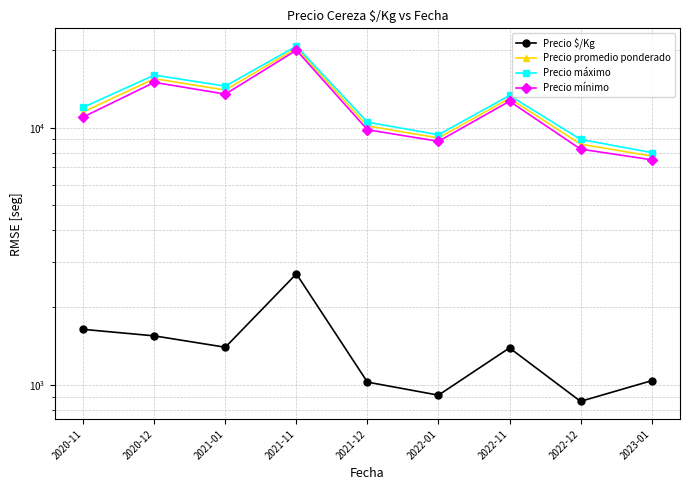

Which has a higher value, 2023-01 or 2021-01?

2021-01